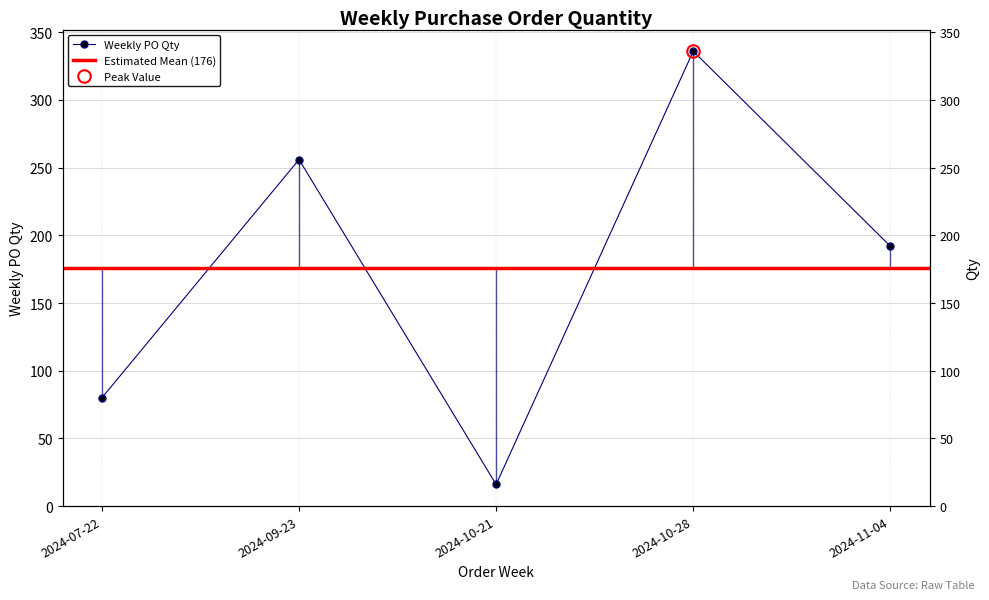

What is the difference between the second highest and second lowest values?

176